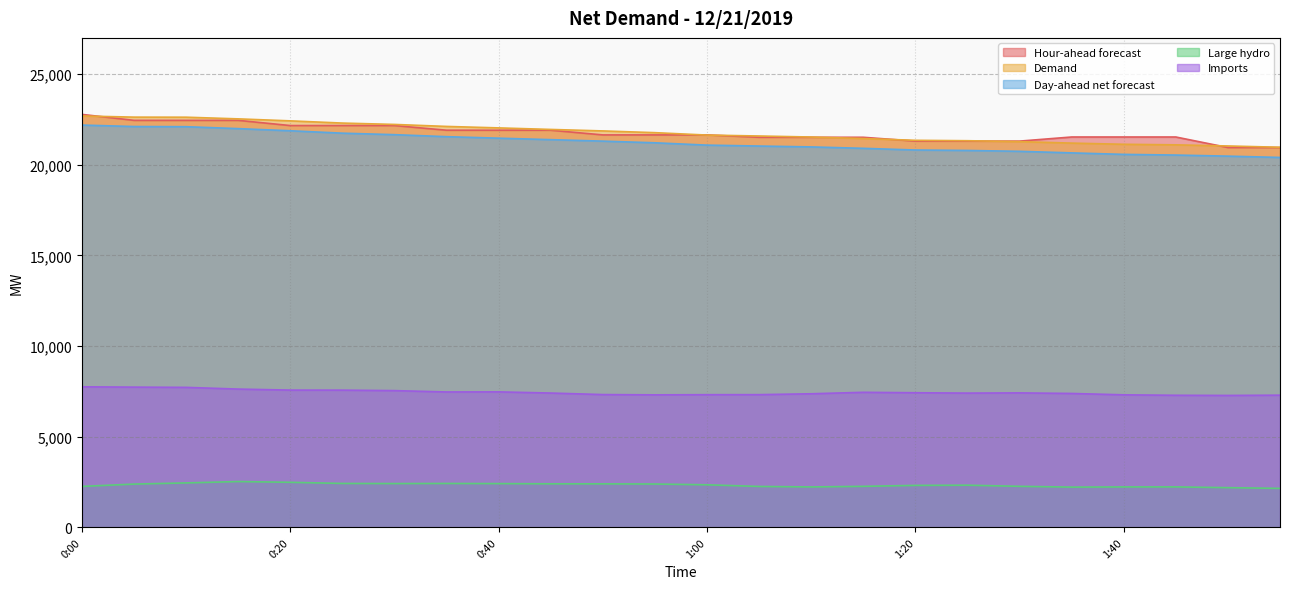

Which category has the highest value across all series?

0:00